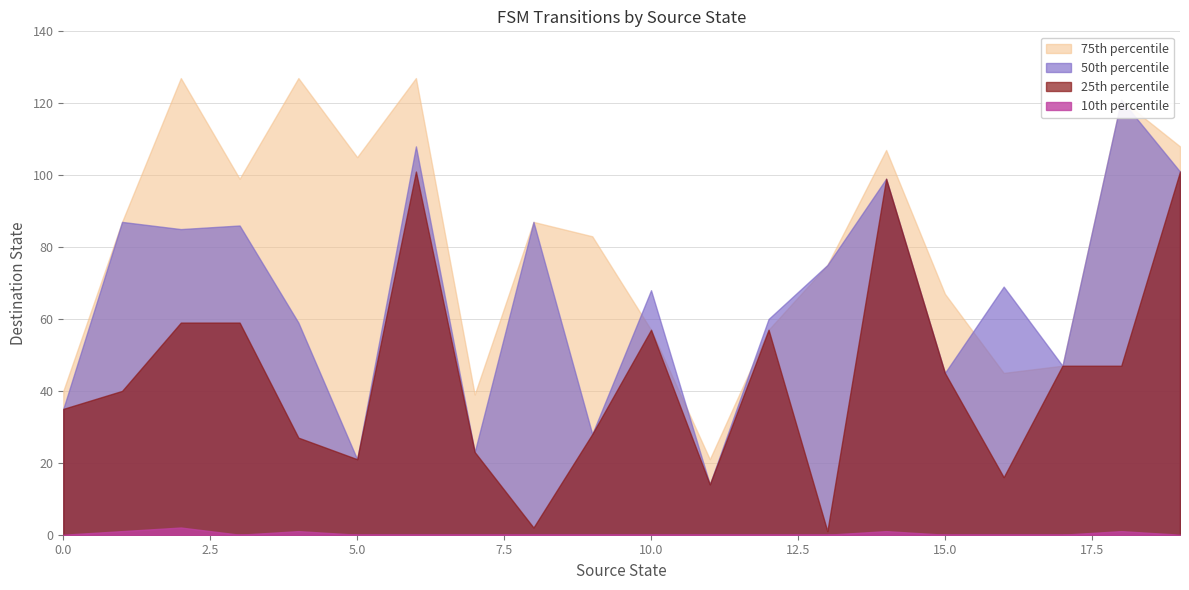

What is the difference between the highest and lowest values at 6?

127